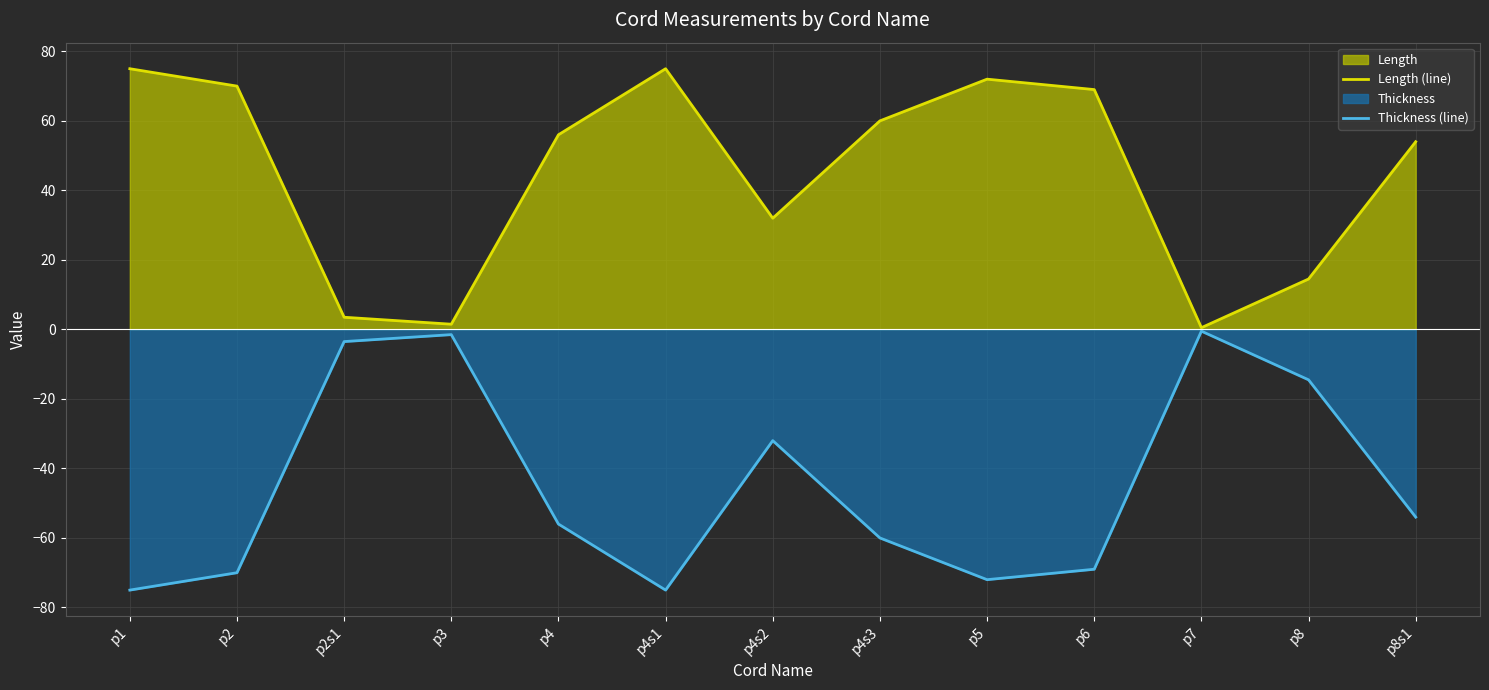

What is the spread (max minus min) of values at p4s1?

150.0